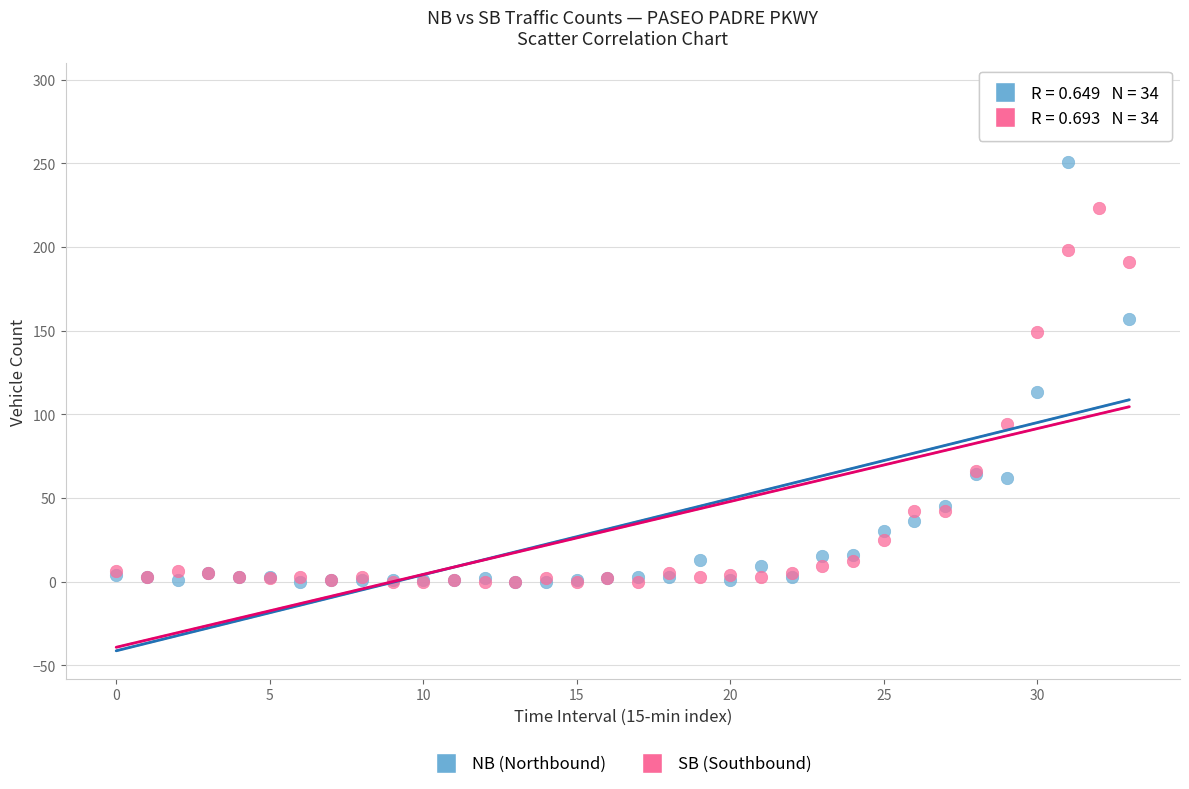

What are all the series names shown in the legend?

NB (Northbound), SB (Southbound)